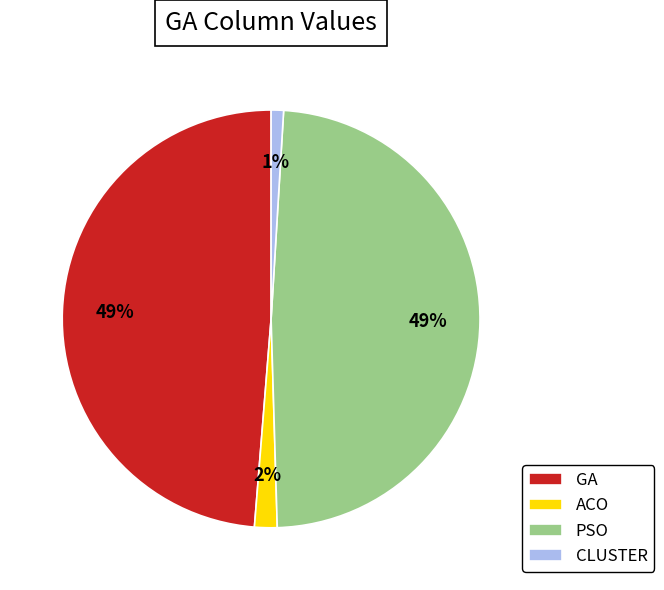

True or false: ACO accounts for 2% of the total.

True